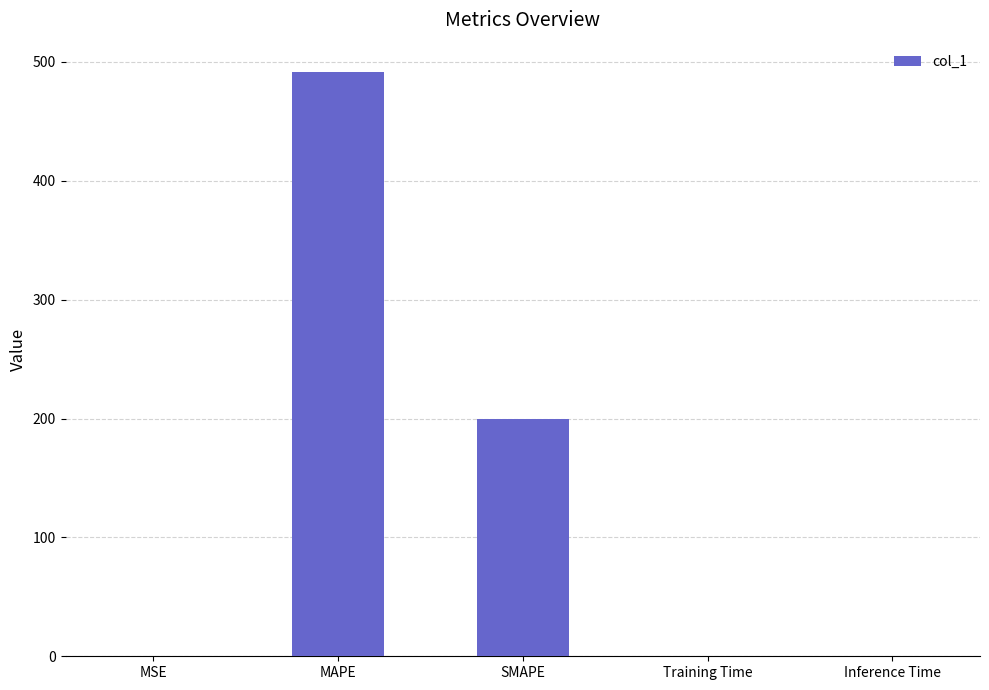

Which category has the highest value across all series?

MAPE